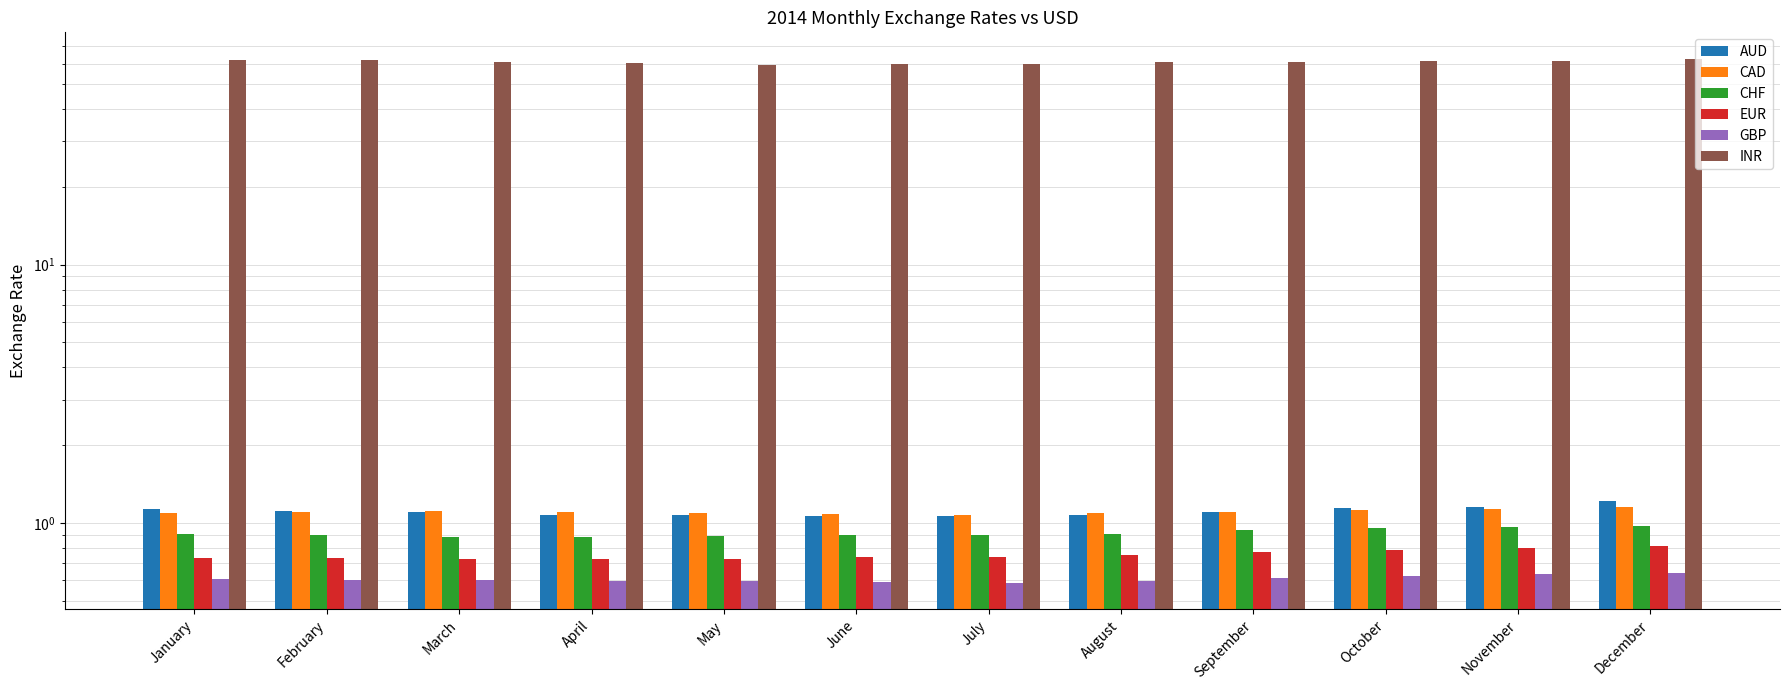

Where is CAD nearest to the value 1?

July